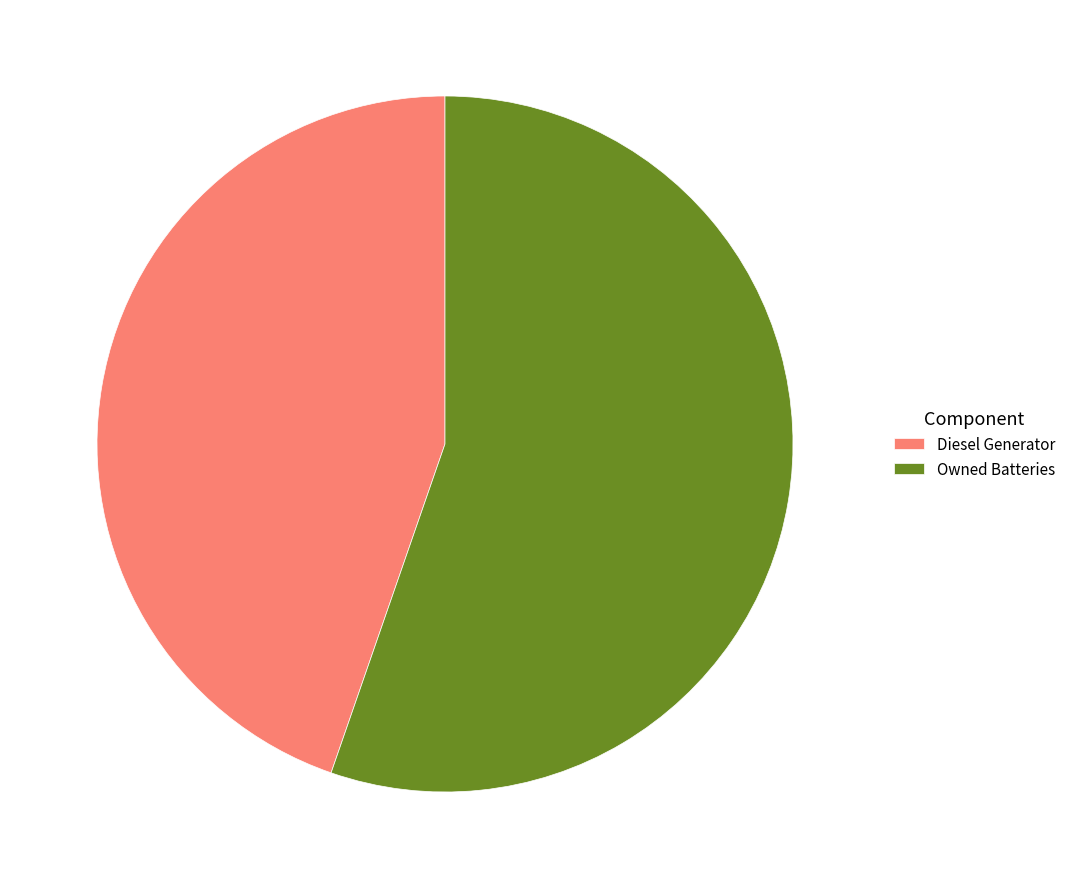

What is the ratio of the value at Owned Batteries to the value at Diesel Generator?

1.2